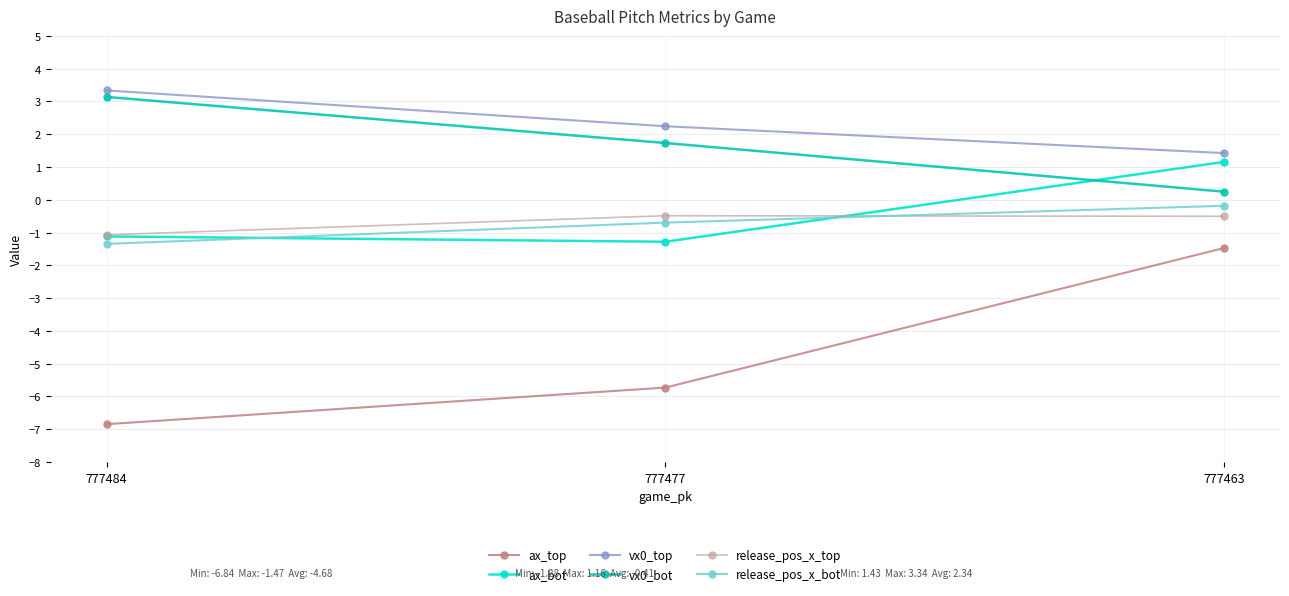

What is the greatest value displayed?

3.3